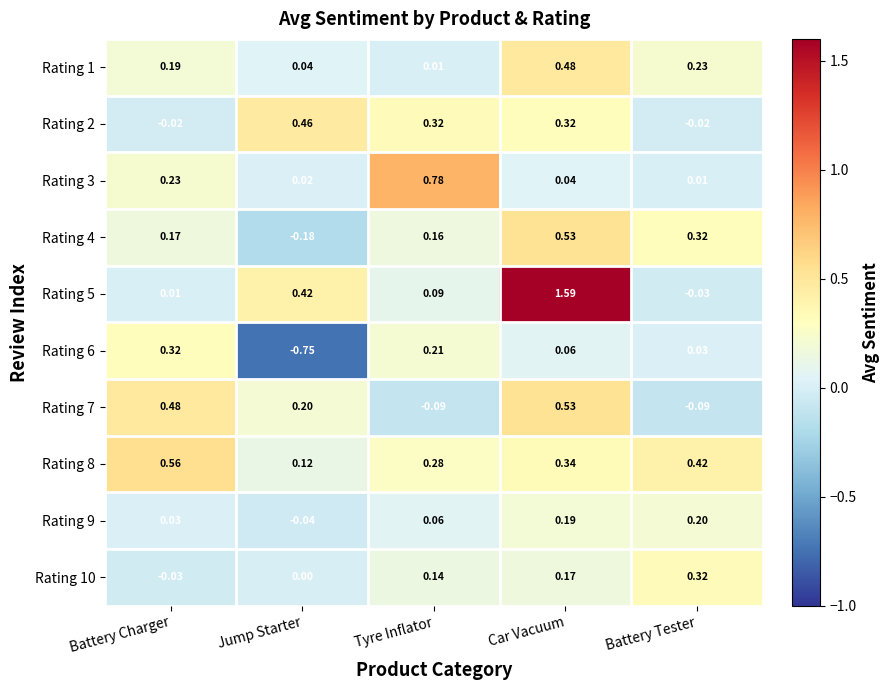

Rank the categories by Rating 9 value from highest to lowest.

Battery Tester, Car Vacuum, Tyre Inflator, Battery Charger, Jump Starter